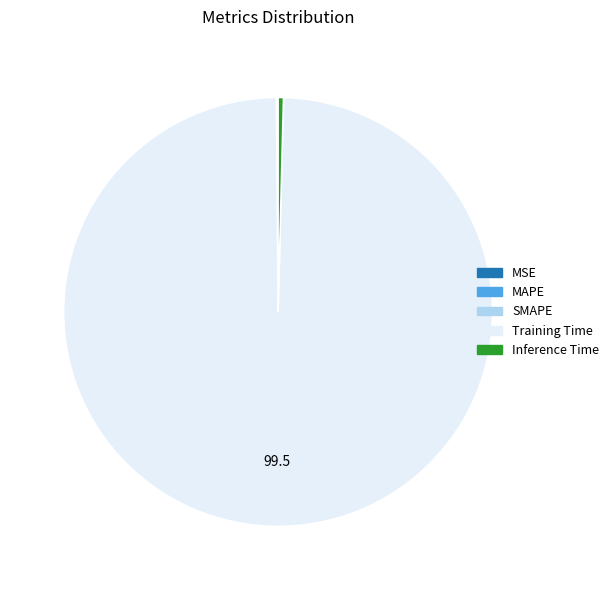

True or false: Training Time accounts for 90% of the total.

False